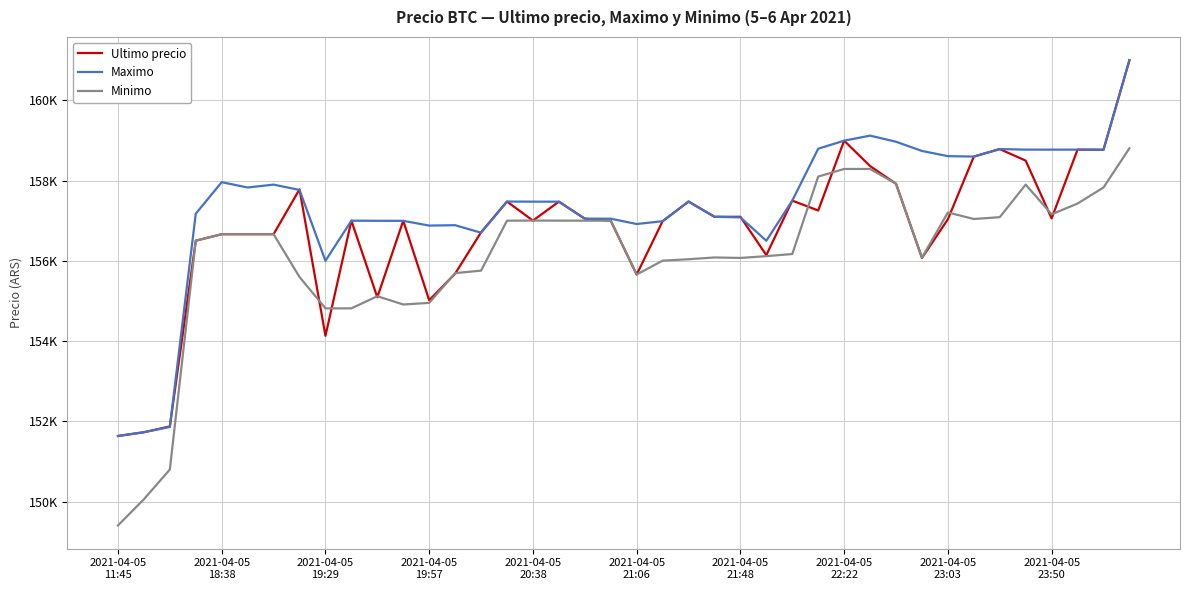

What are all the series names shown in the legend?

Ultimo precio, Maximo, Minimo